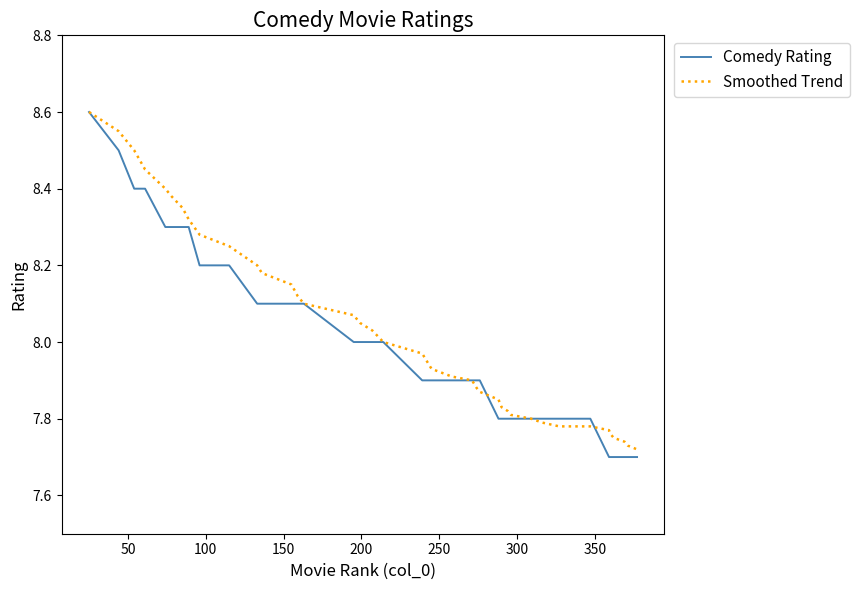

Which series has the widest spread of values?

Comedy Rating